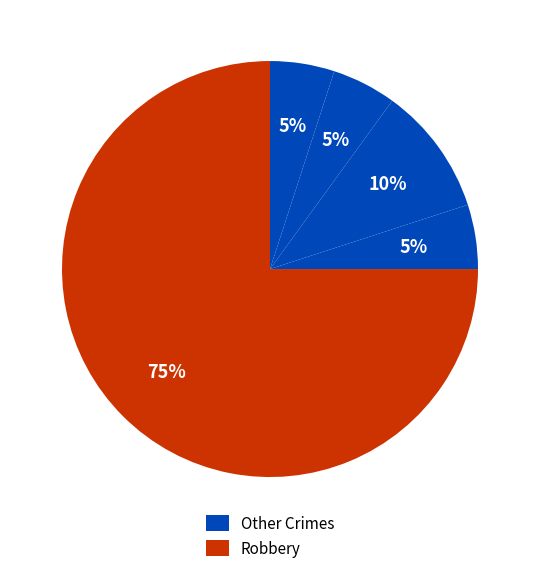

How many segments does this pie chart have?

5